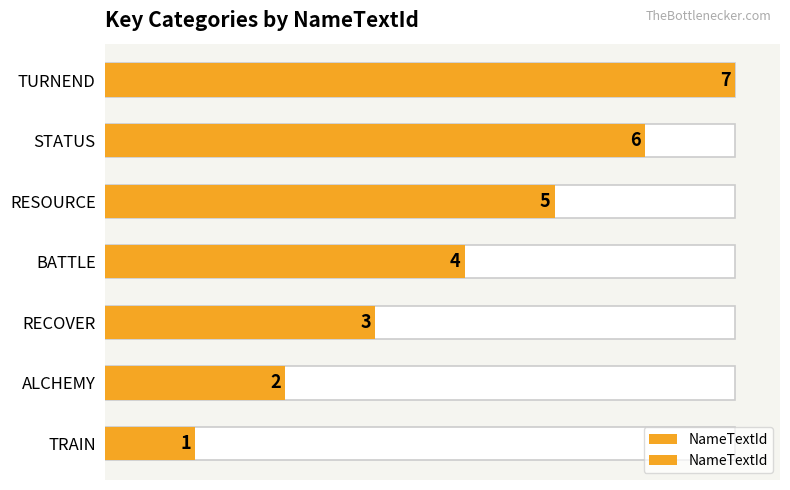

Read the value at RESOURCE.

5